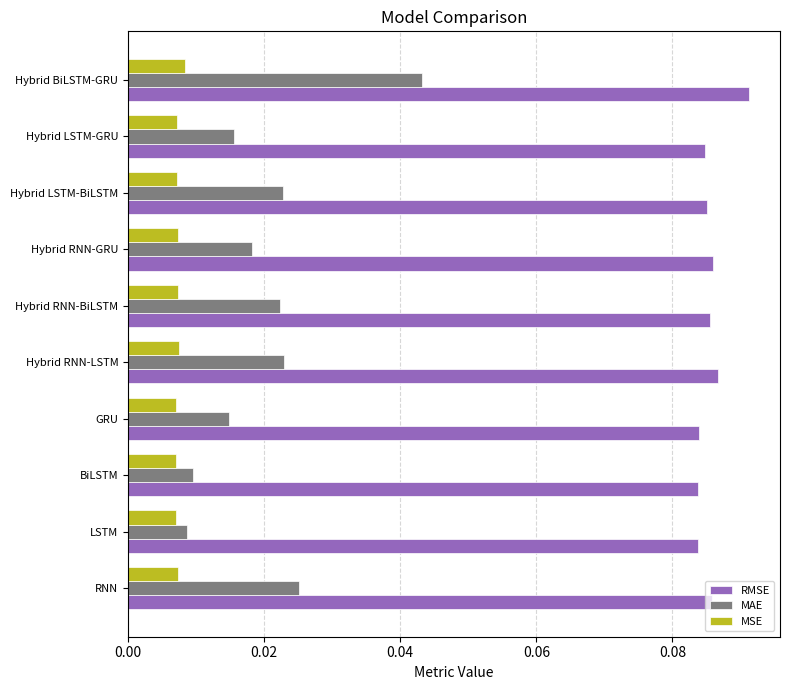

Is the value of RMSE at Hybrid RNN-BiLSTM greater than the value of MAE at Hybrid LSTM-GRU?

Yes